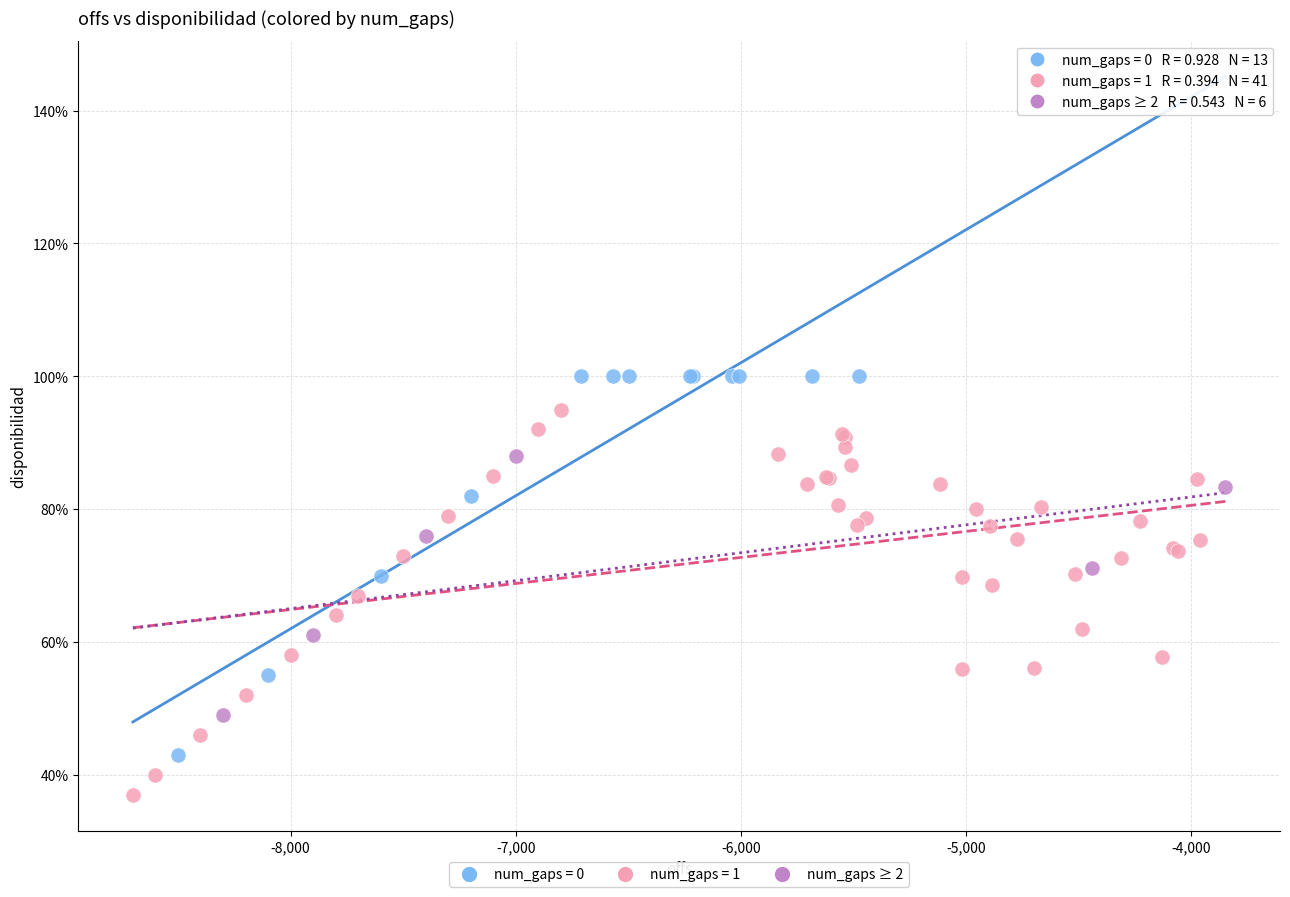

Which series contains the highest Y value?

num_gaps = 0